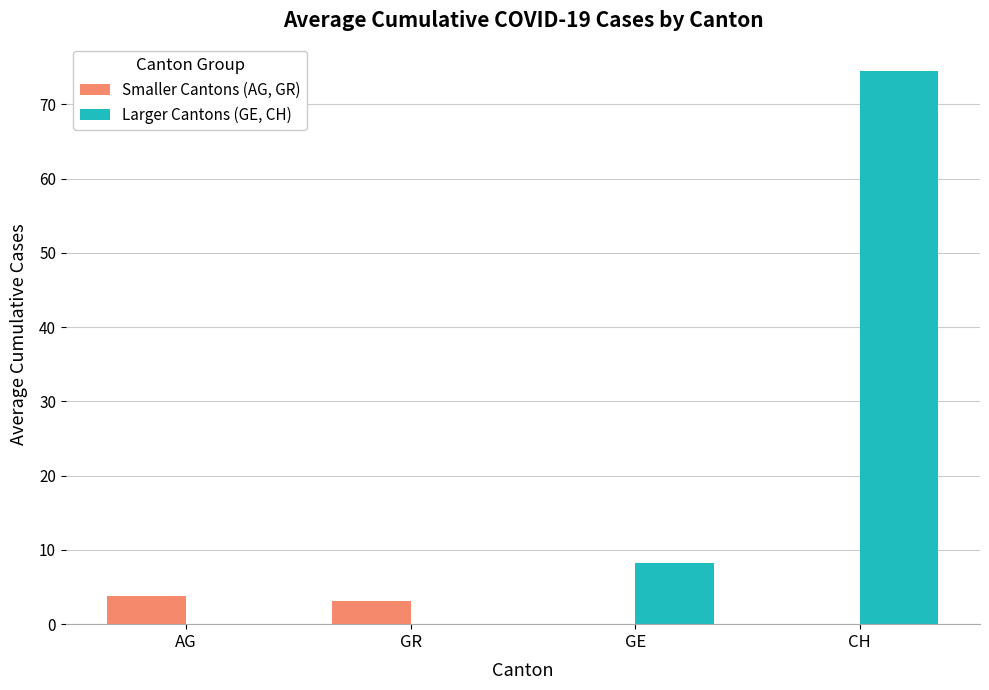

What is the greatest value displayed?

74.4